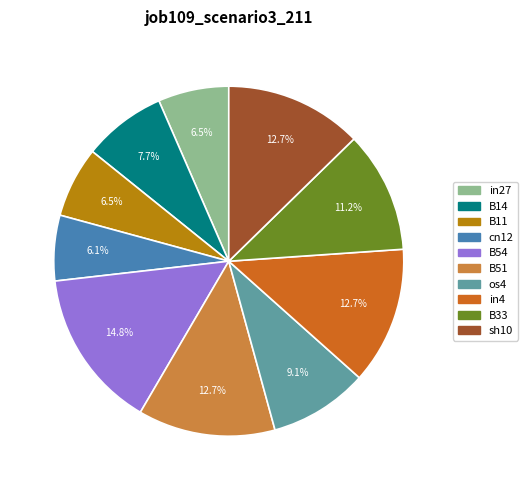

Does cn12 represent more than half of the total?

No